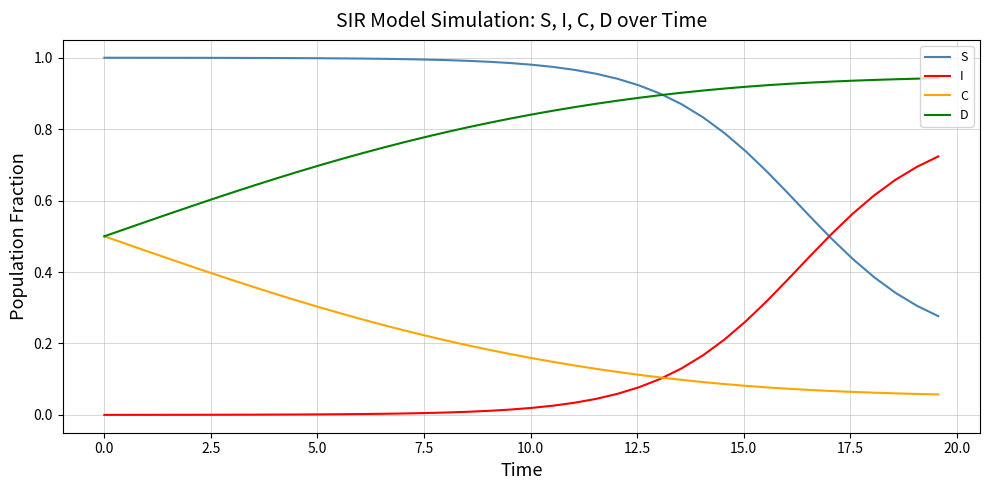

List the series in order of their peak value, lowest first.

C, I, D, S